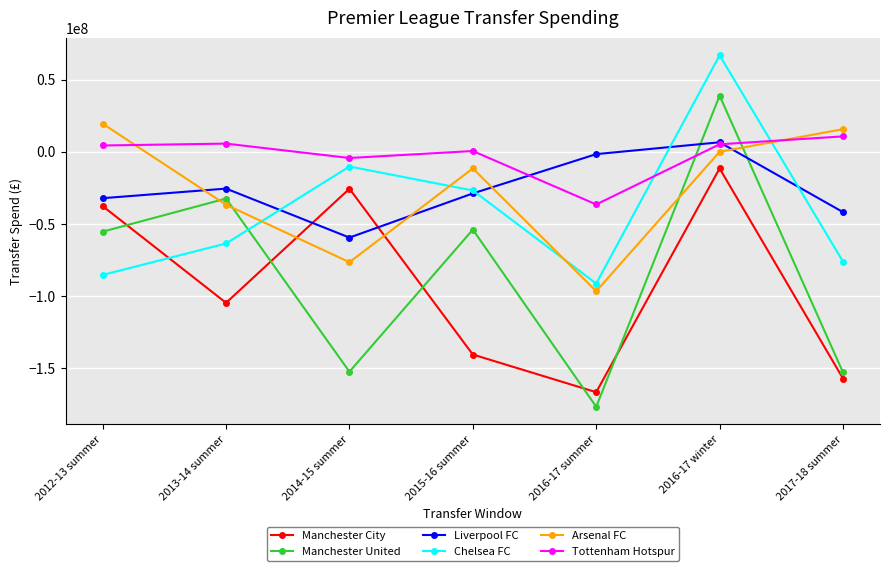

What is the sum of the Liverpool FC values at 2014-15 summer and 2015-16 summer?

-88310000